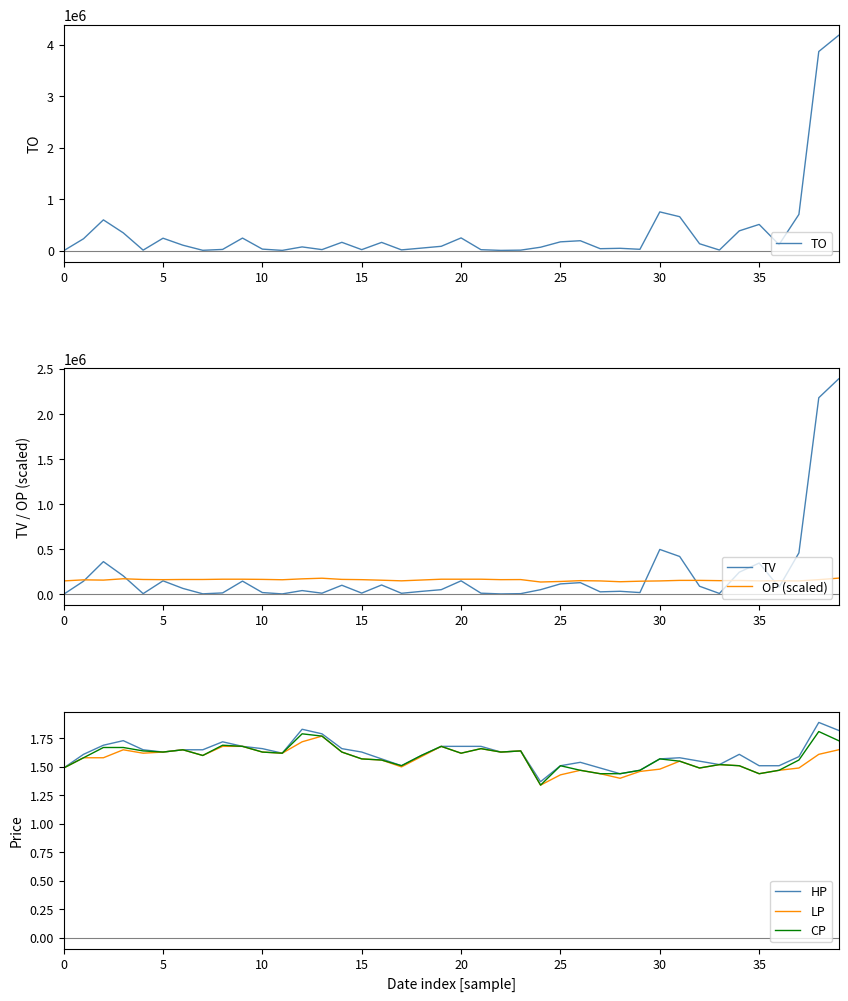

What is the lowest value of the OP (scaled) series?

137000